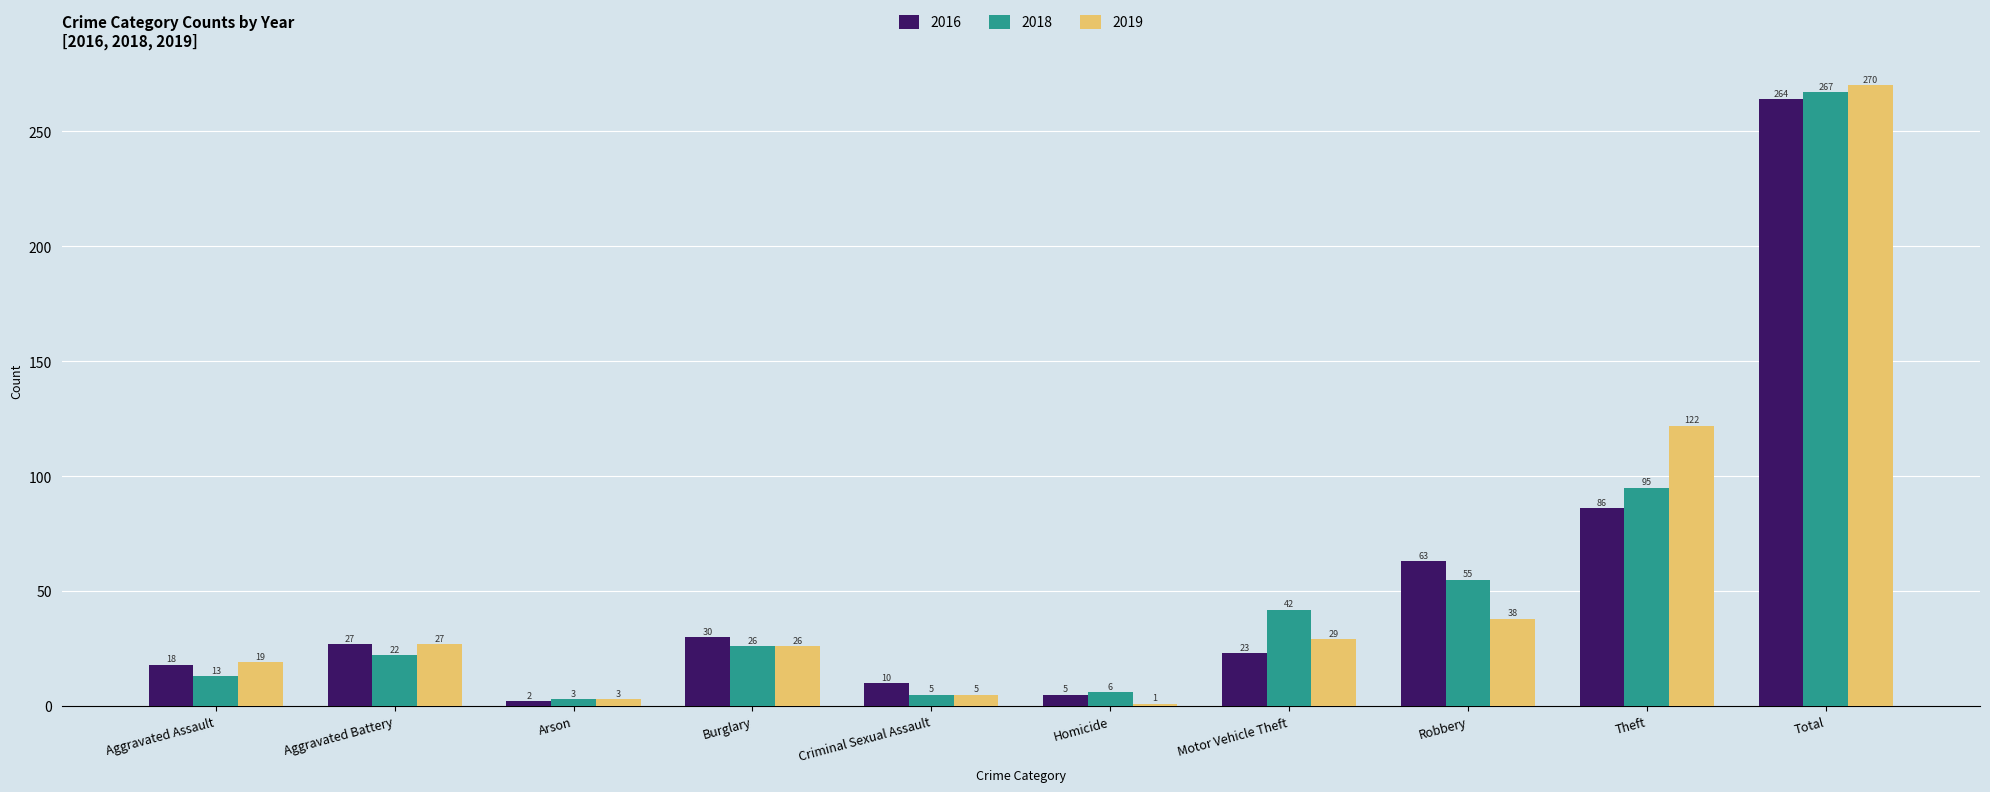

What value does the 2019 series have at Theft, to the nearest 50?

100